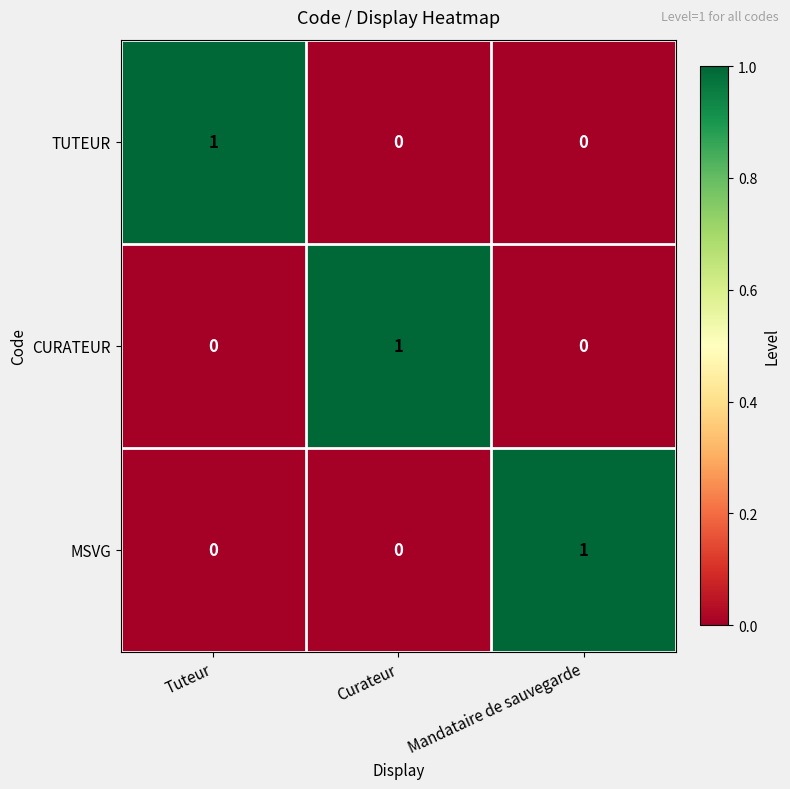

Reading left to right, extract all data points from this chart.

TUTEUR: 1	0	0
CURATEUR: 0	1	0
MSVG: 0	0	1